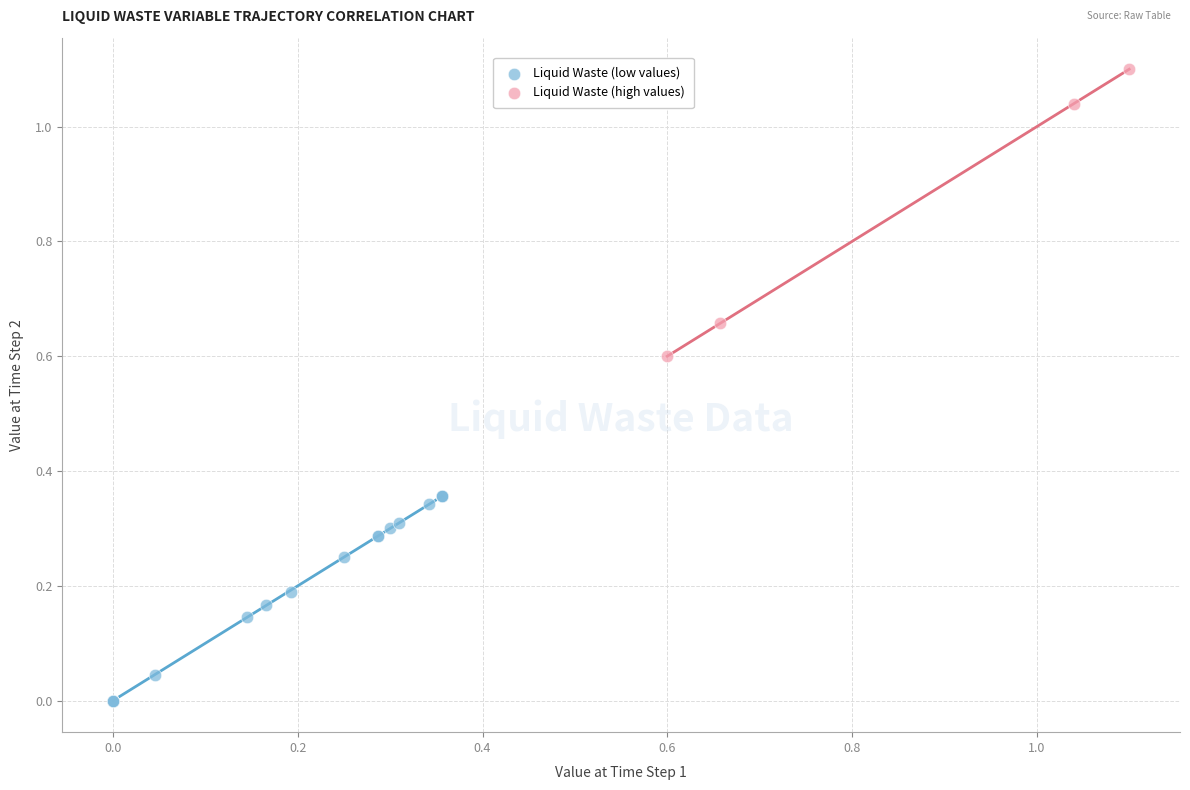

Which series contains the lowest Y value?

Liquid Waste (low values)